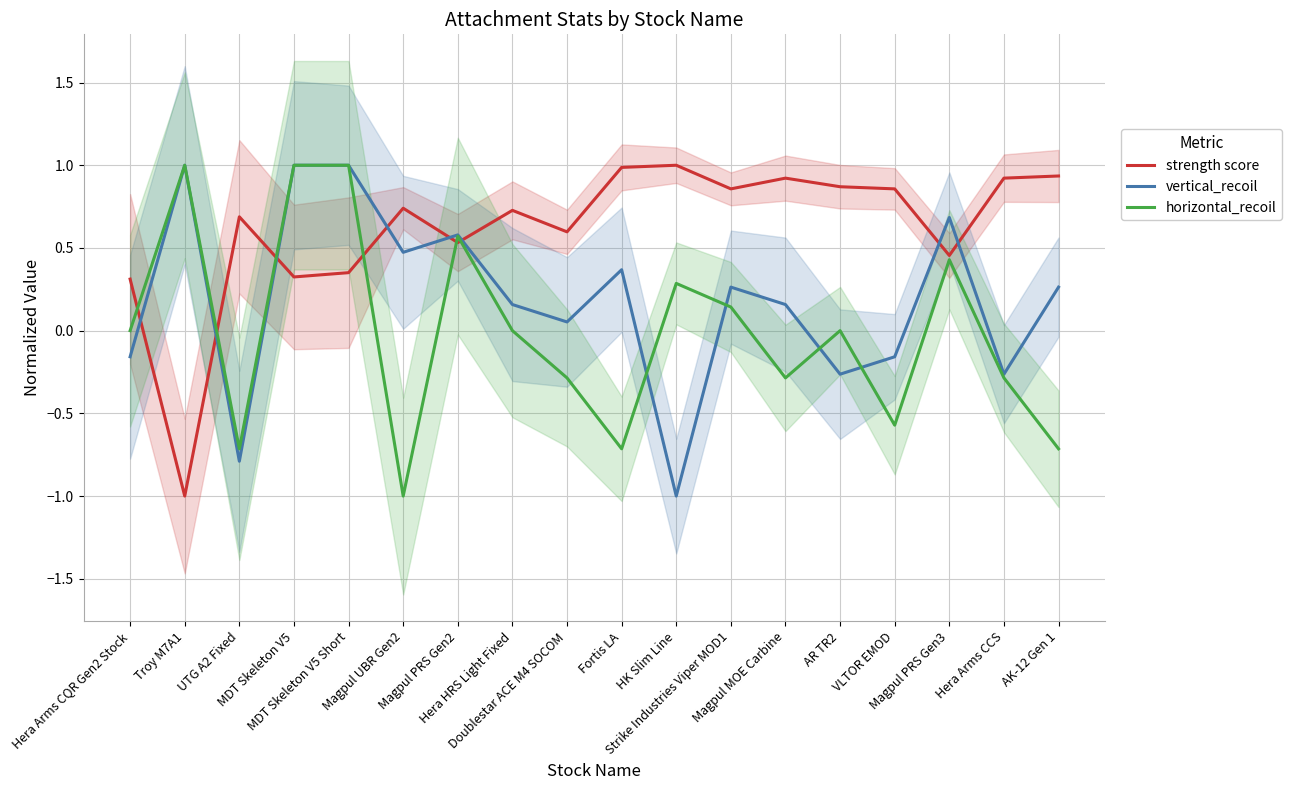

How many values in vertical_recoil are below zero?

6